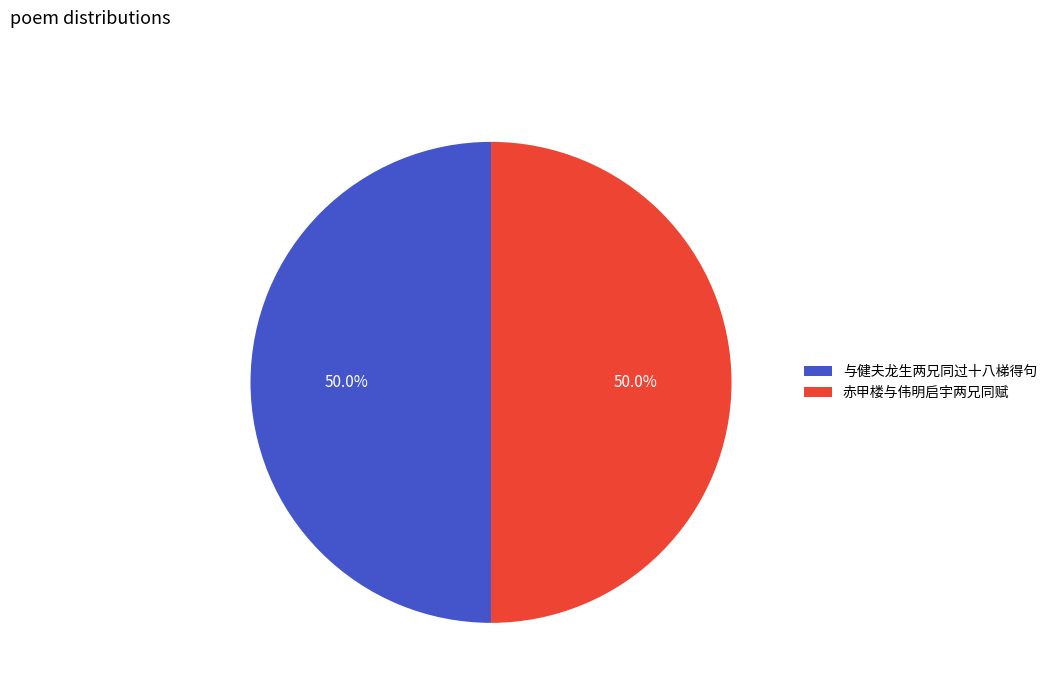

Is it true that 与健夫龙生两兄同过十八梯得句 is 50% of the pie?

True